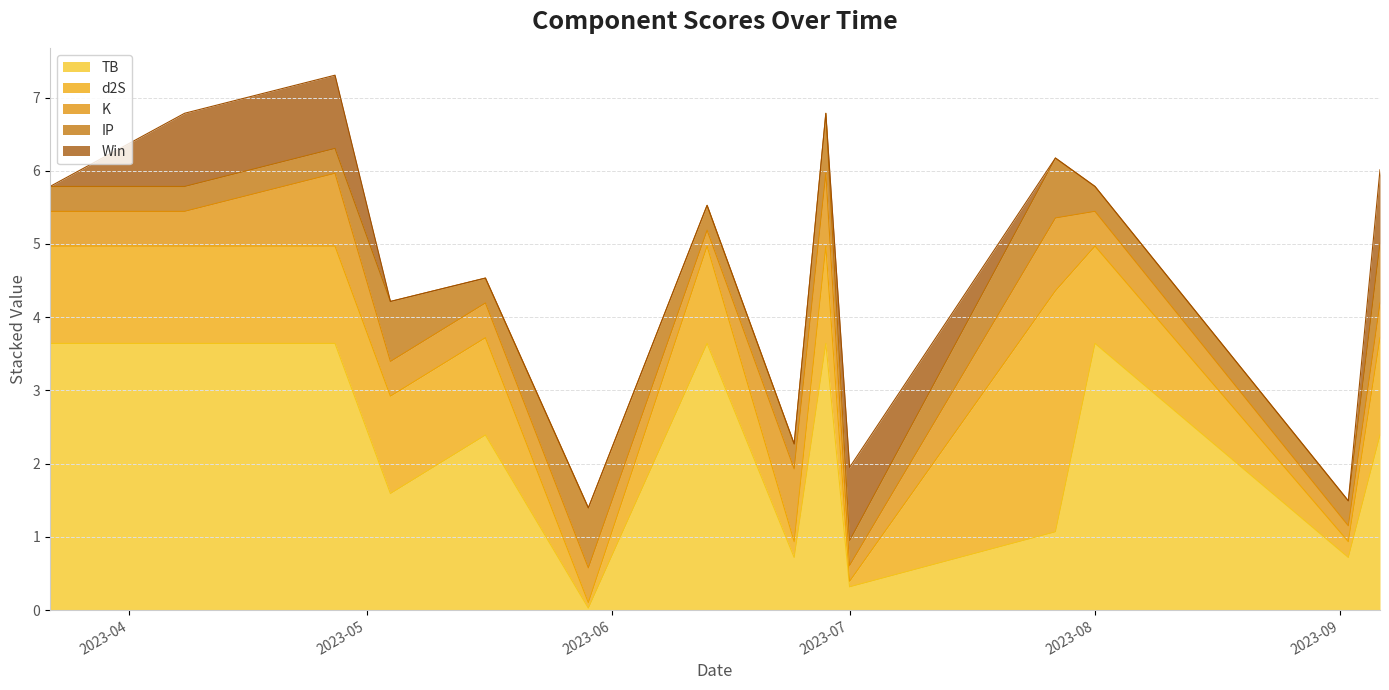

True or false: K and TB intersect in this chart.

True